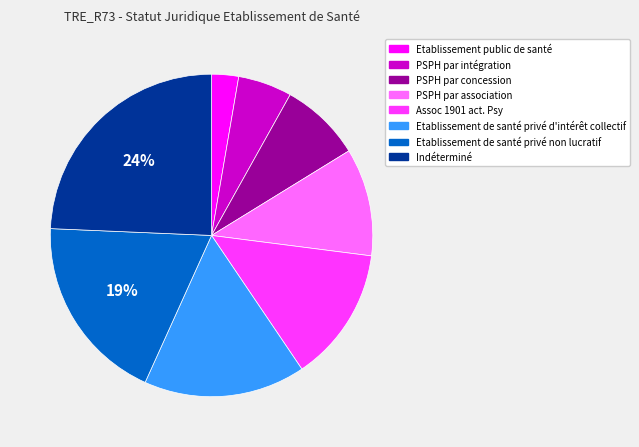

What is the largest slice in the pie chart?

Indéterminé